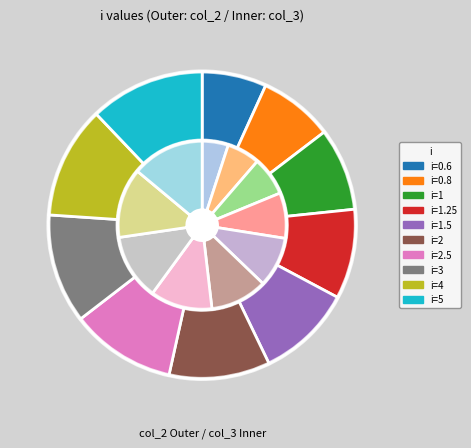

To the nearest percent, what is the difference between the largest and smallest slice percentages?

5%